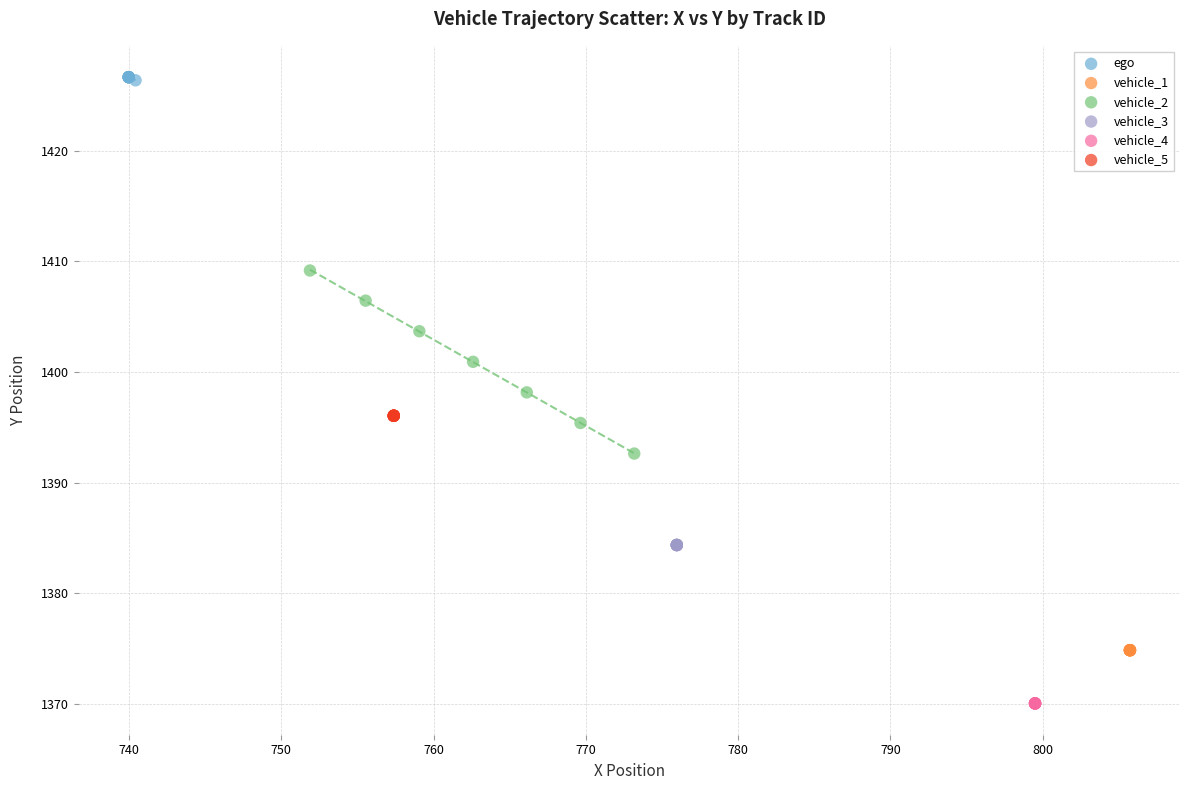

Which series reaches the minimum Y coordinate?

vehicle_4